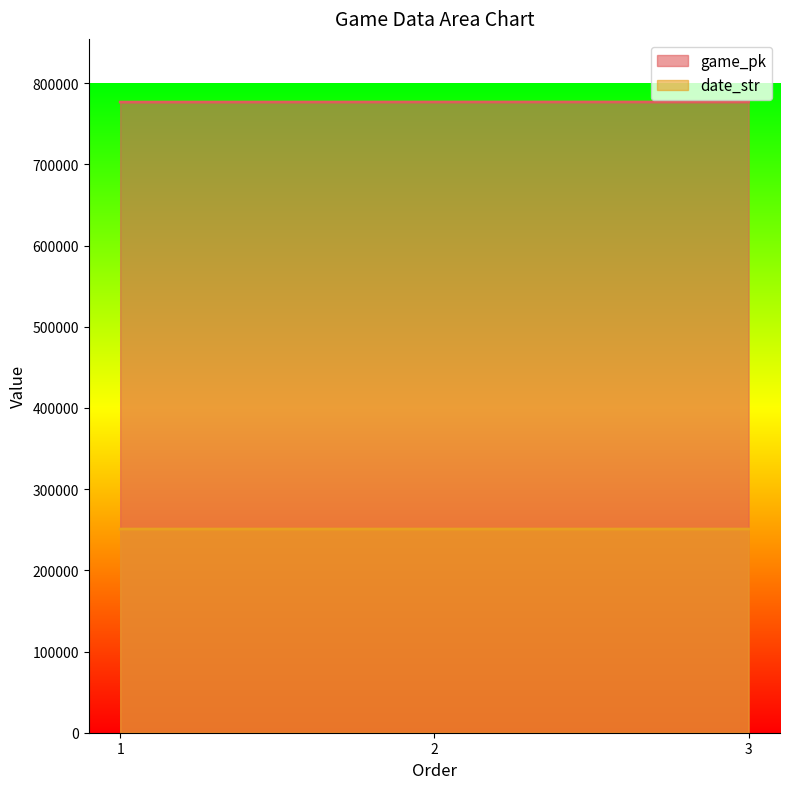

Reading right to left, transcribe all the data shown in this chart.

game_pk: 3=776817	2=776799	1=776678
date_str: 3=250809	2=250810	1=250819